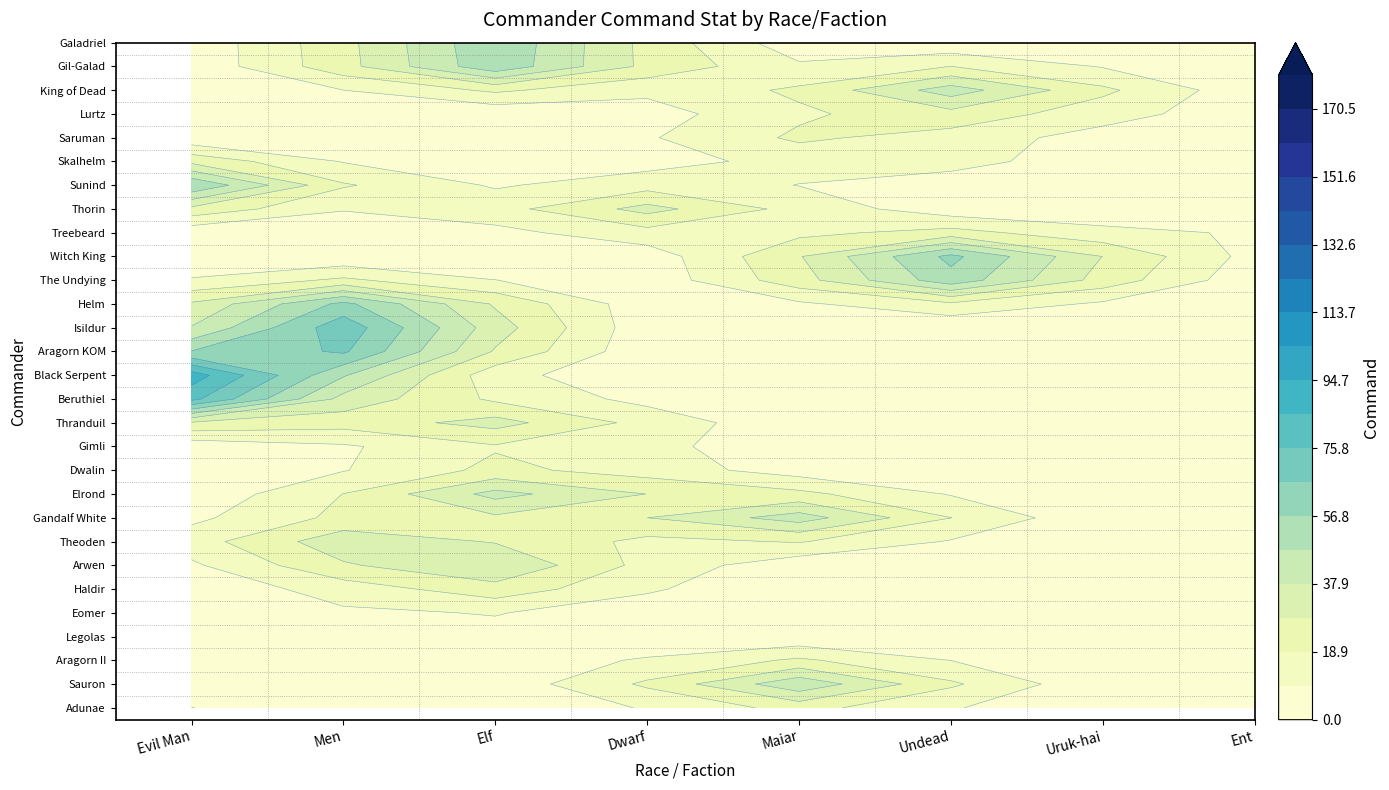

At which label does Witch King reach its peak?

Undead